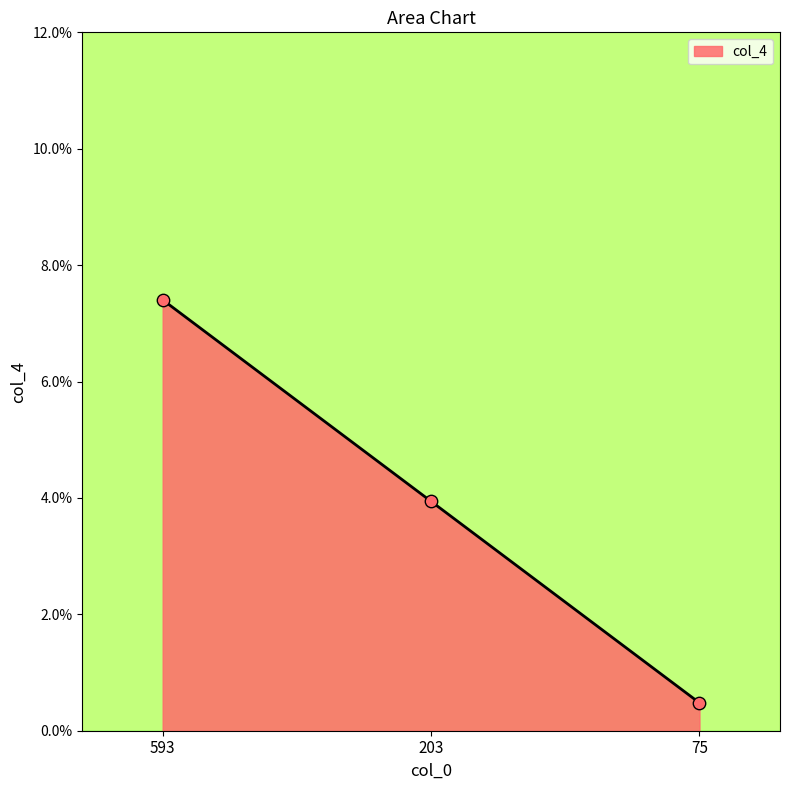

Does the chart have visible grid lines?

No